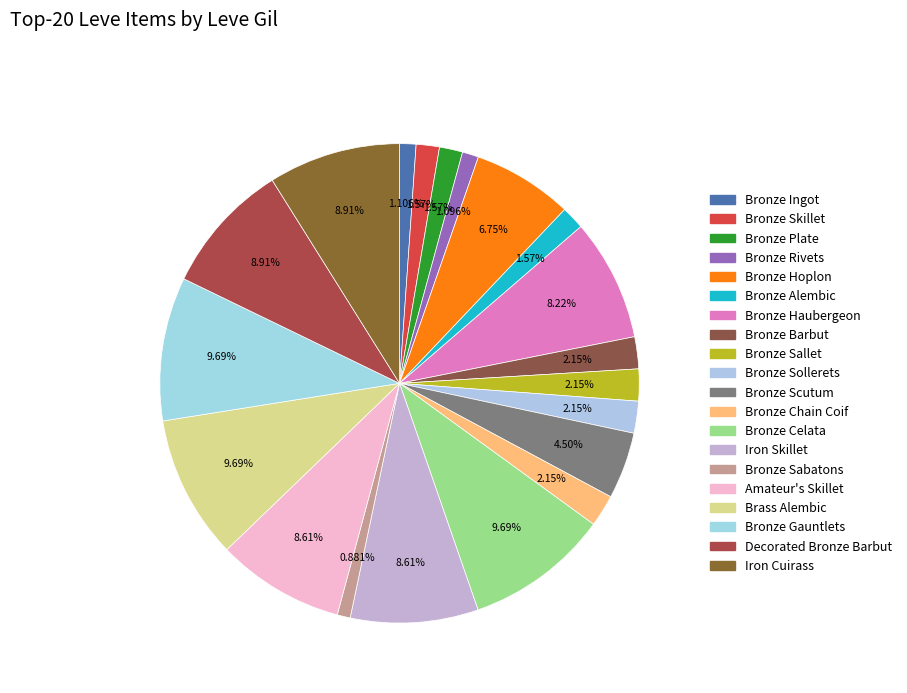

Is there a majority slice in this chart?

No